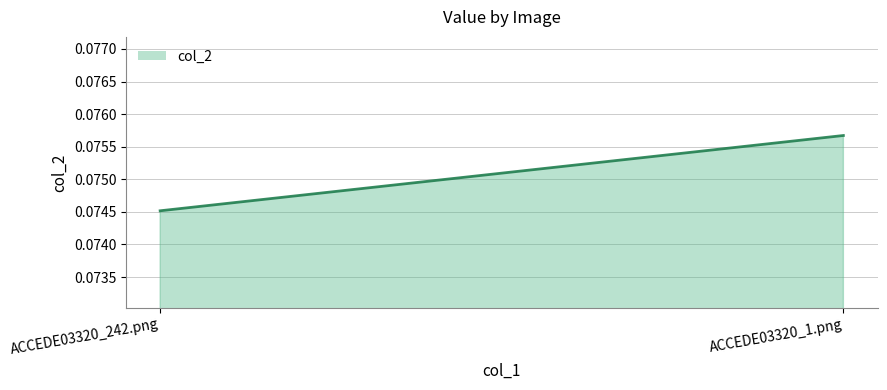

Reading left to right, transcribe all the data shown in this chart.

0.1	0.1